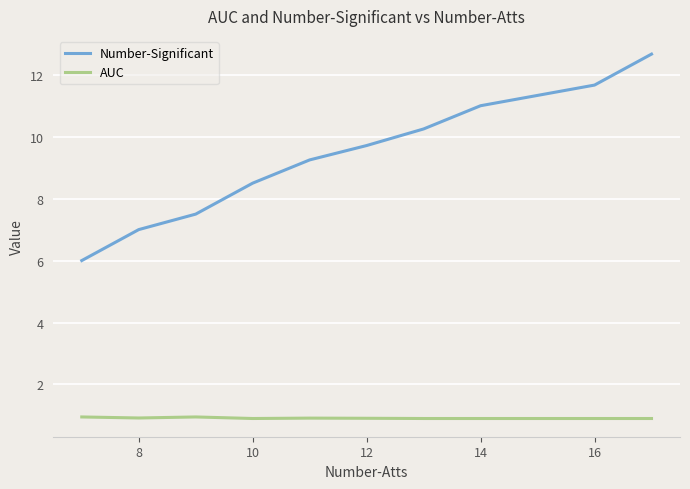

Rank the series by their average value, from lowest to highest.

AUC, Number-Significant